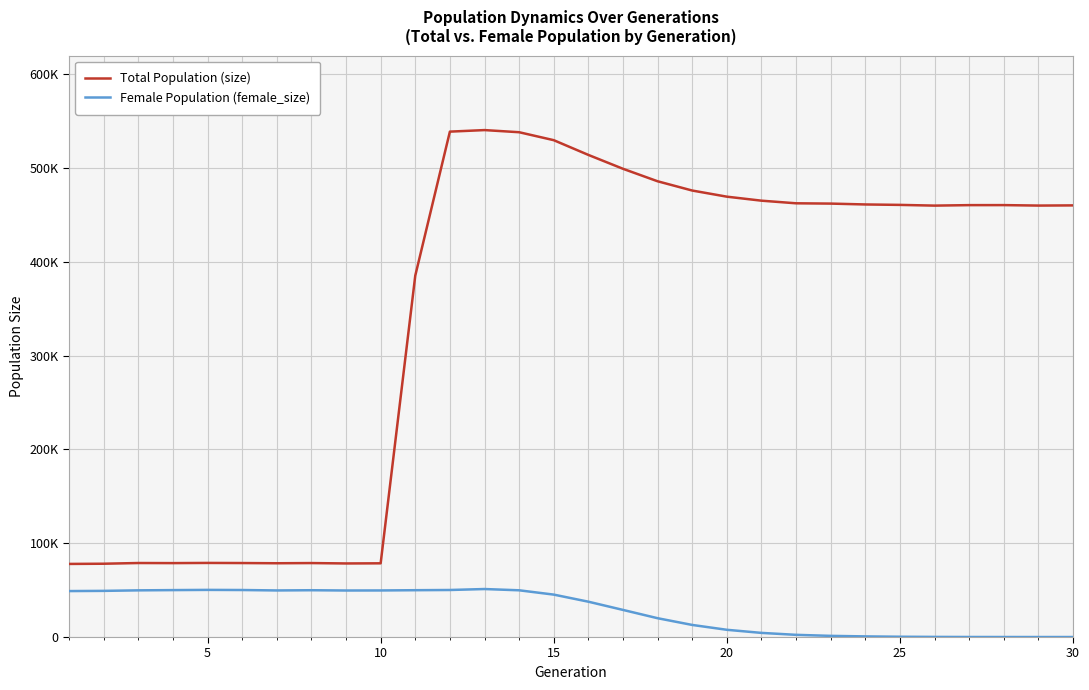

Is this an area chart (filled region under the line)?

No